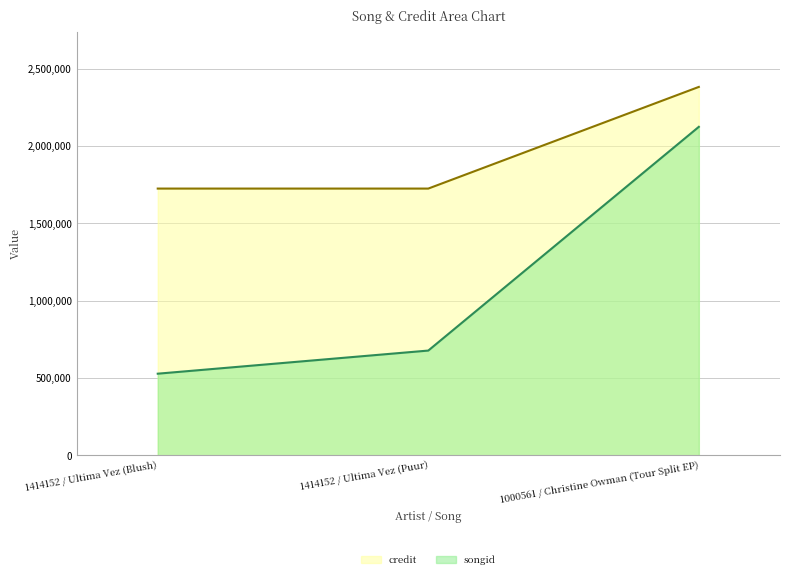

Which category has the lowest value across all series?

1414152 / Ultima Vez (Blush)